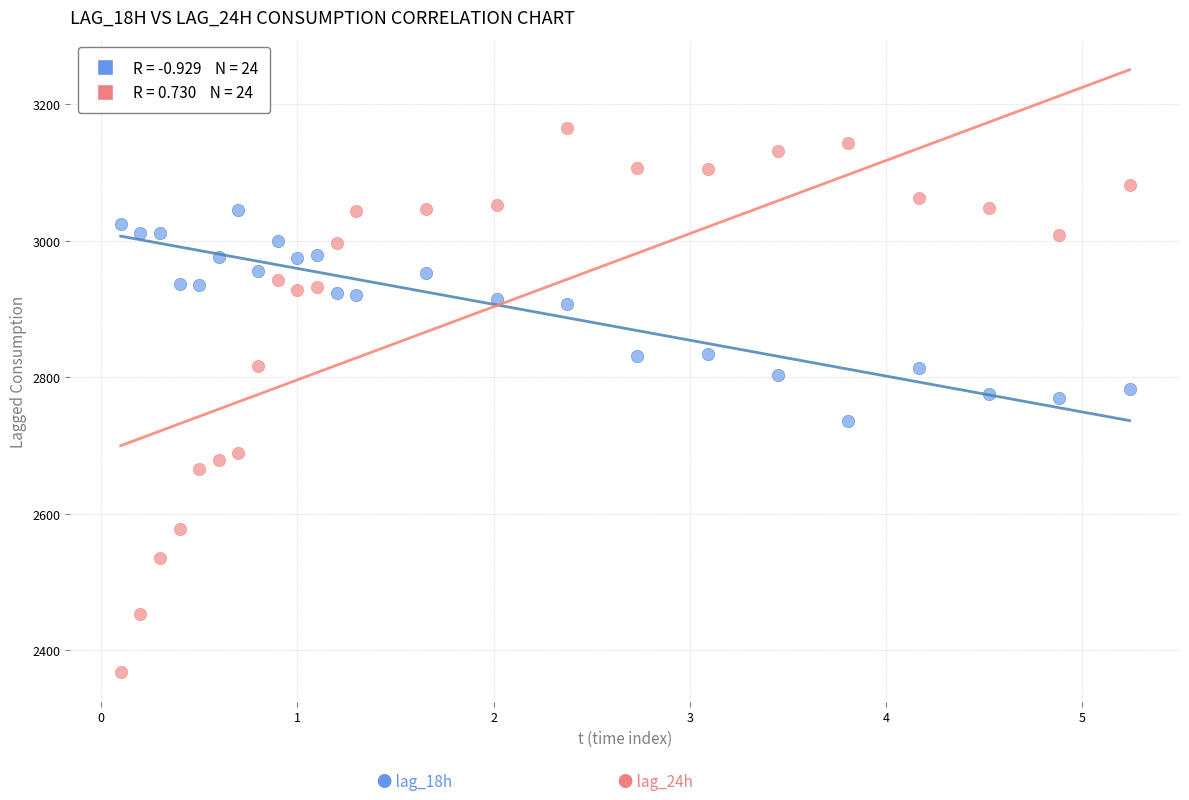

Across all data points, what is the range of Y values (max minus min)?

796